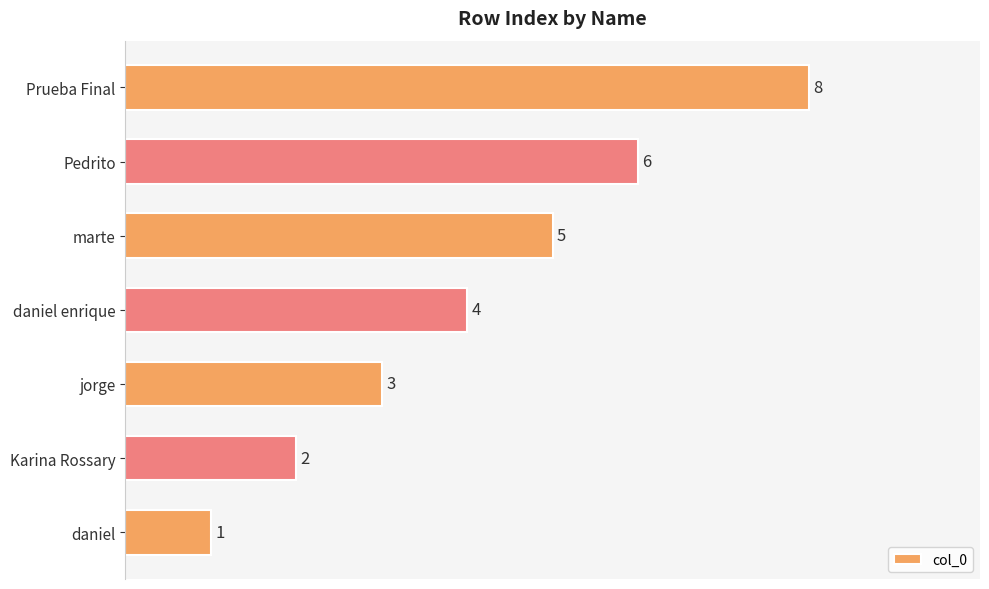

Reading bottom to top, what are all the values shown in this chart?

1	2	3	4	5	6	8